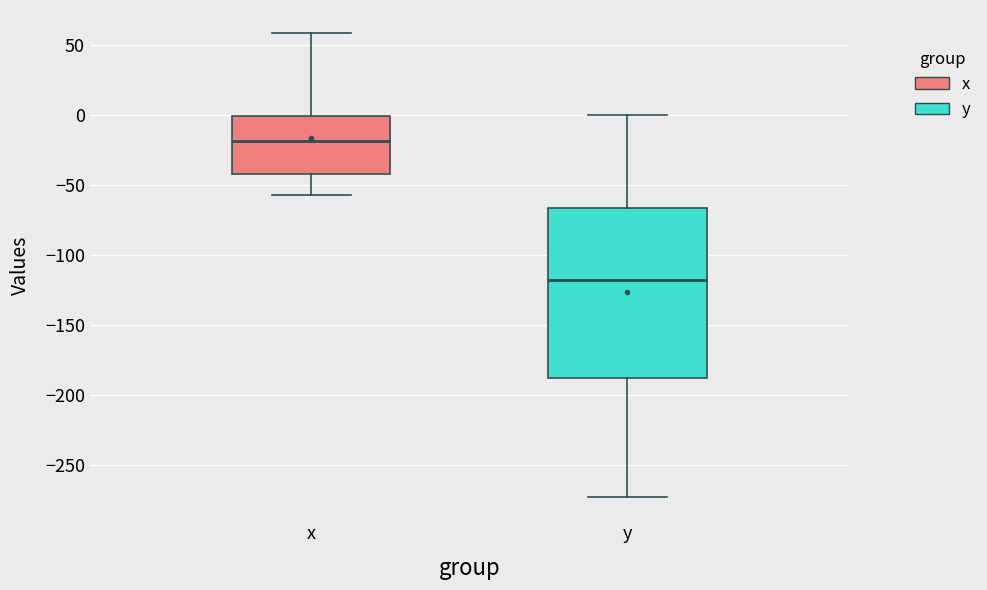

Reading left to right, transcribe this box plot: for each box, give where its median line is, the range the box spans, and where its two whiskers end, as read against the y-axis. The values are not printed on the chart, so give them approximately, as read against the axis.

x: median -20, box -40 to 0, whiskers -55 to 60
y: median -120, box -190 to -65, whiskers -275 to 0